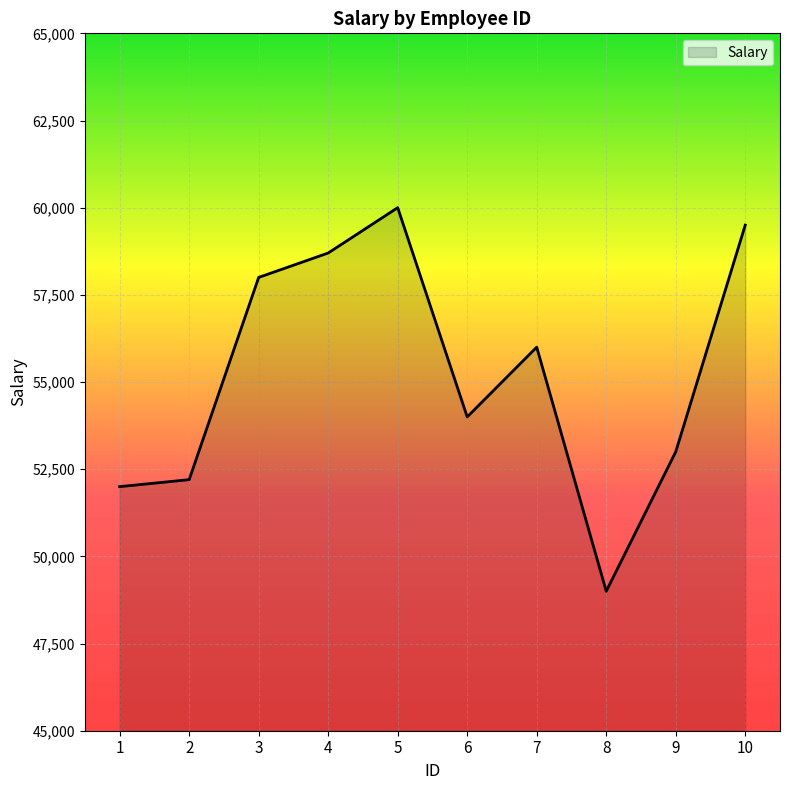

Between 5 and 6, which is larger?

5